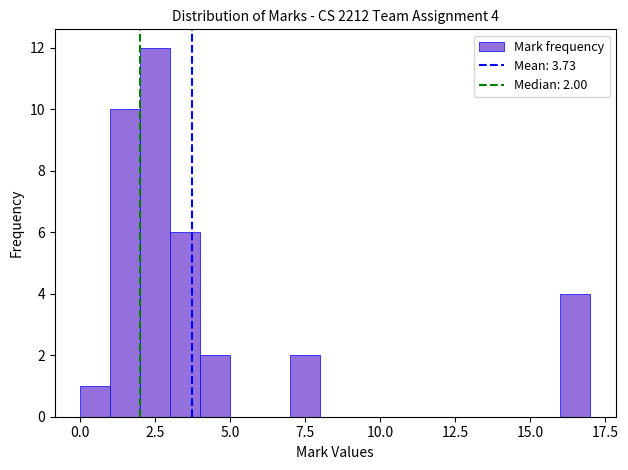

Around what value on the x-axis is the tallest bar? Give the approximate position of its centre, as read against the axis.

2.5